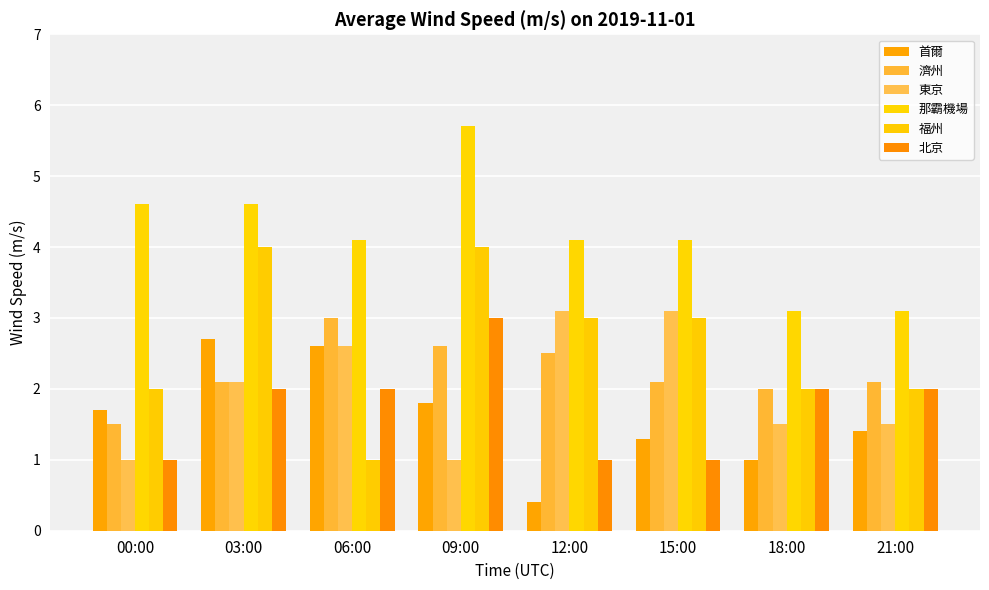

Between 06:00 and 15:00, which series saw the biggest shift?

福州